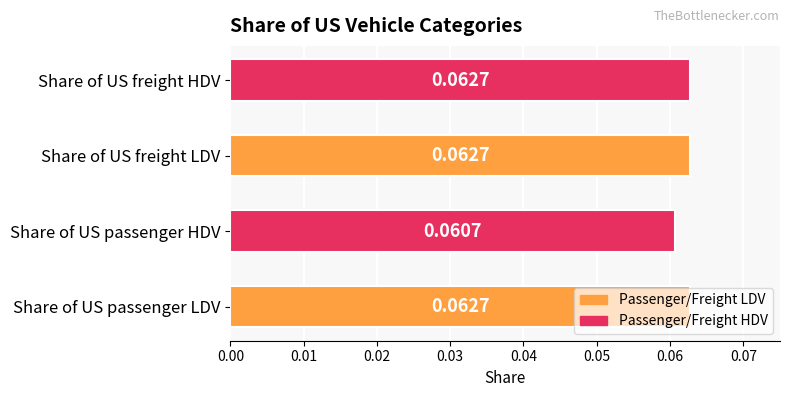

How many bars are there in total?

4